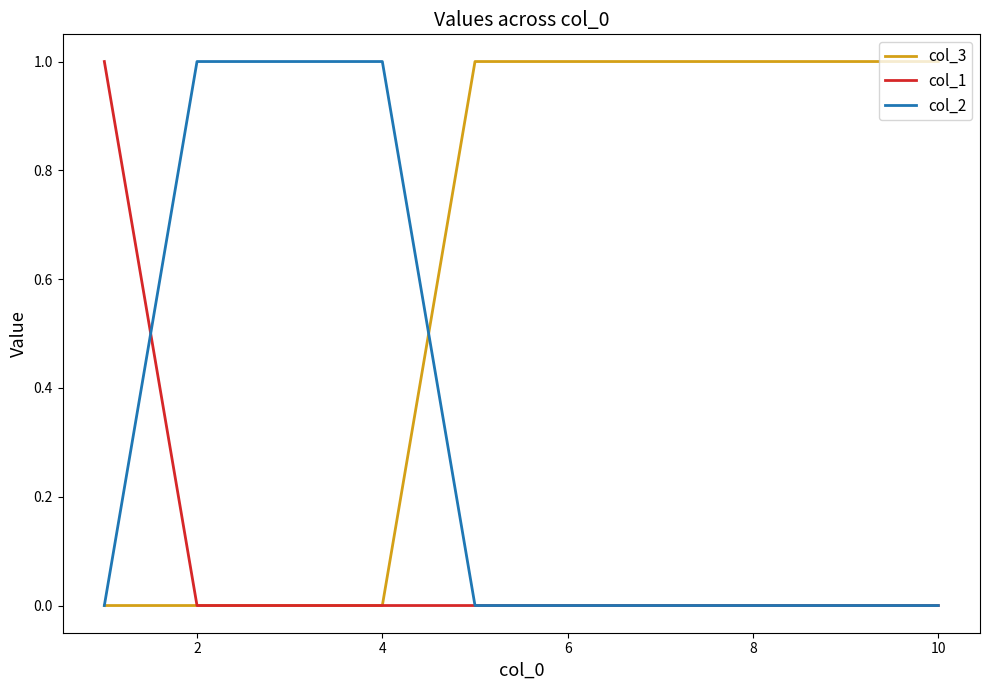

Count the col_1 values in the range 0 to 1.

10